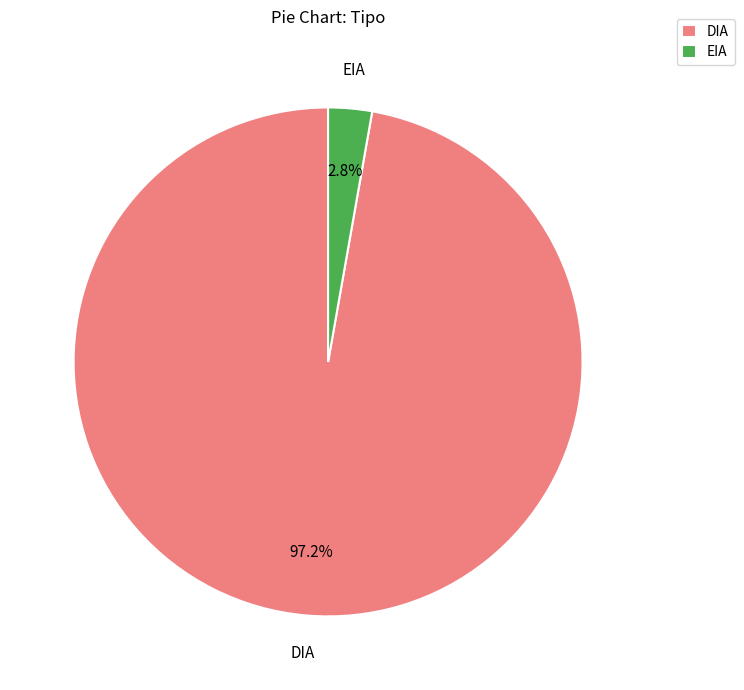

Count the number of slices in the pie.

2